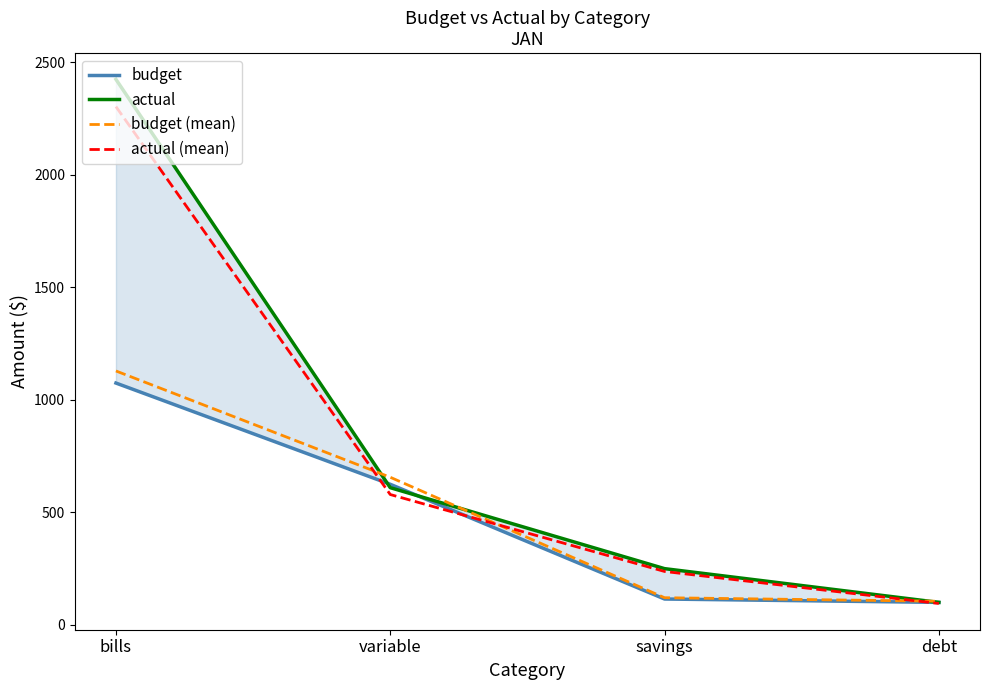

What are all the series names shown in the legend?

budget, actual, budget (mean), actual (mean)